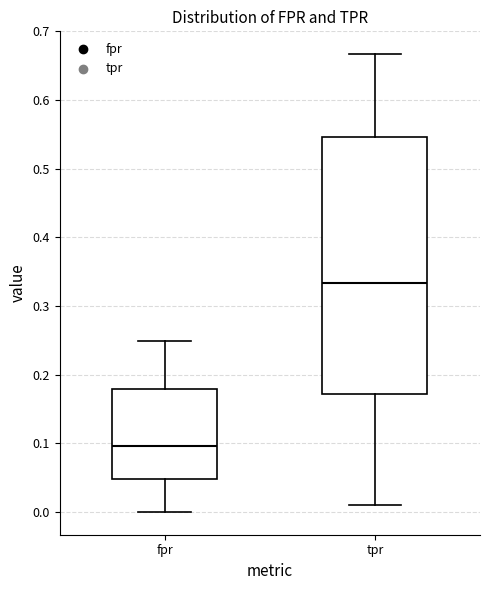

Which box has the lowest median line?

fpr